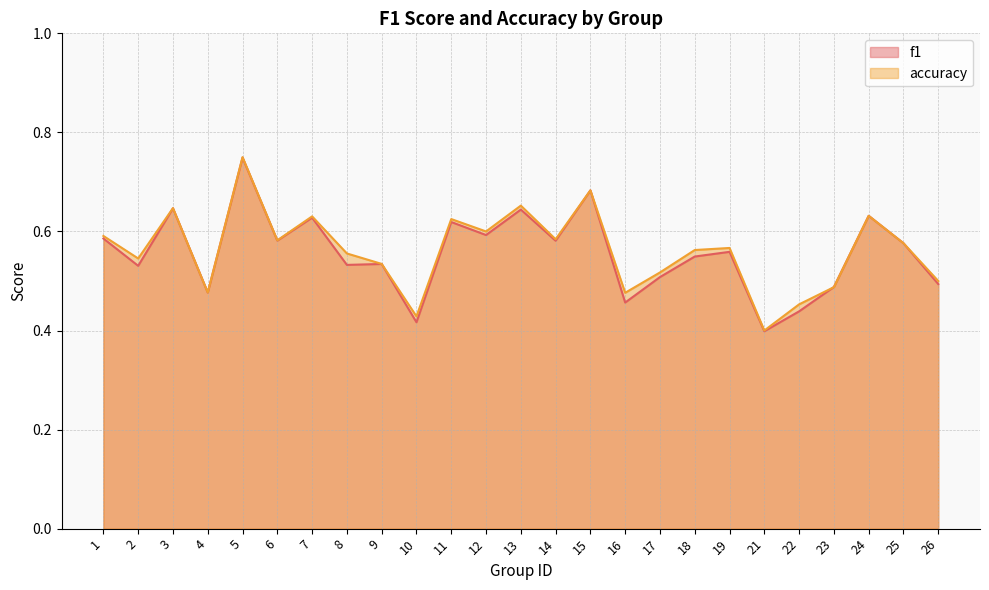

Between which two adjacent categories do f1 and accuracy first intersect?

22 and 23